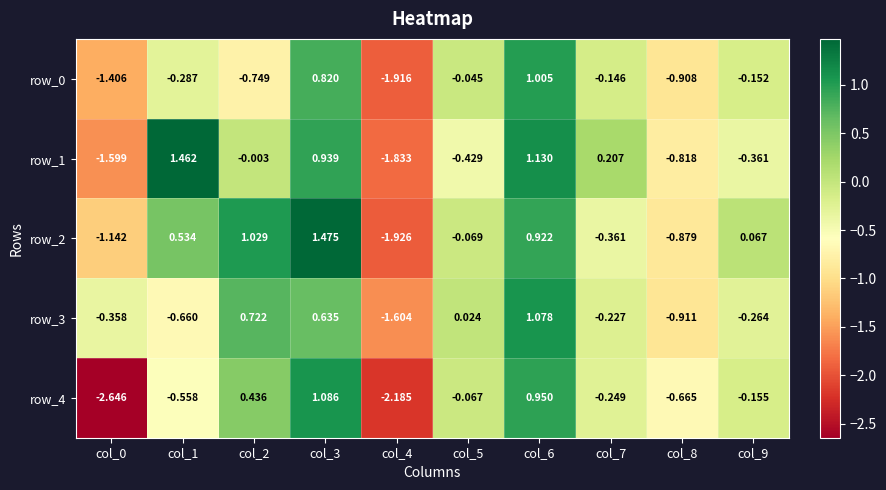

The value of row_3 at col_0 is -0.6. True or false?

False